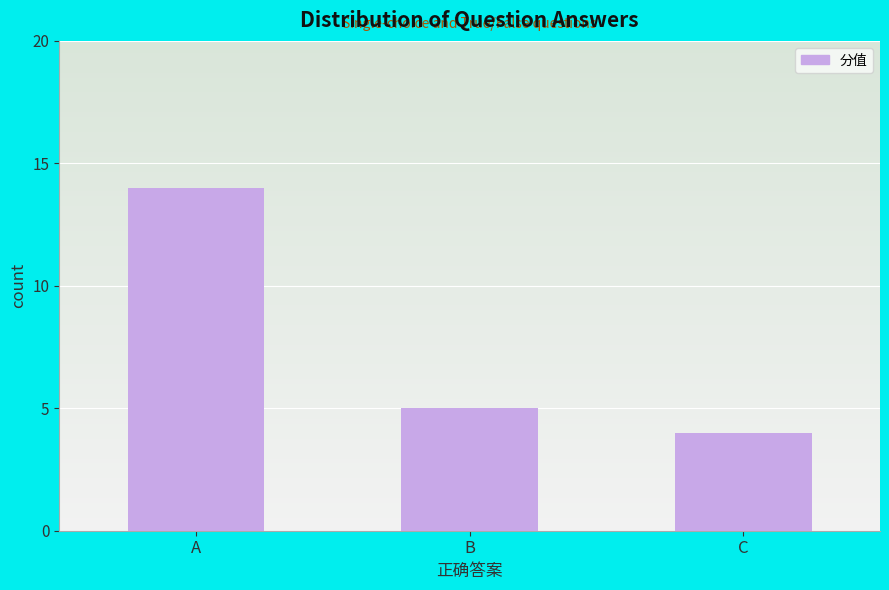

How many bars are there in total?

3